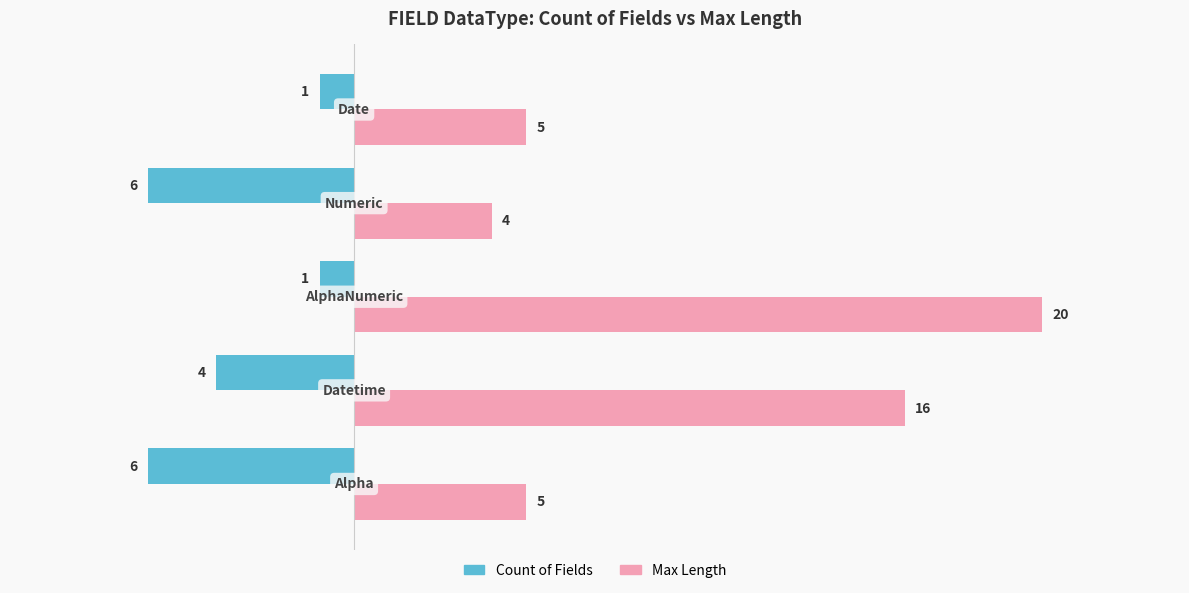

What is the difference between the maximum and second lowest values in the Count of Fields series?

5